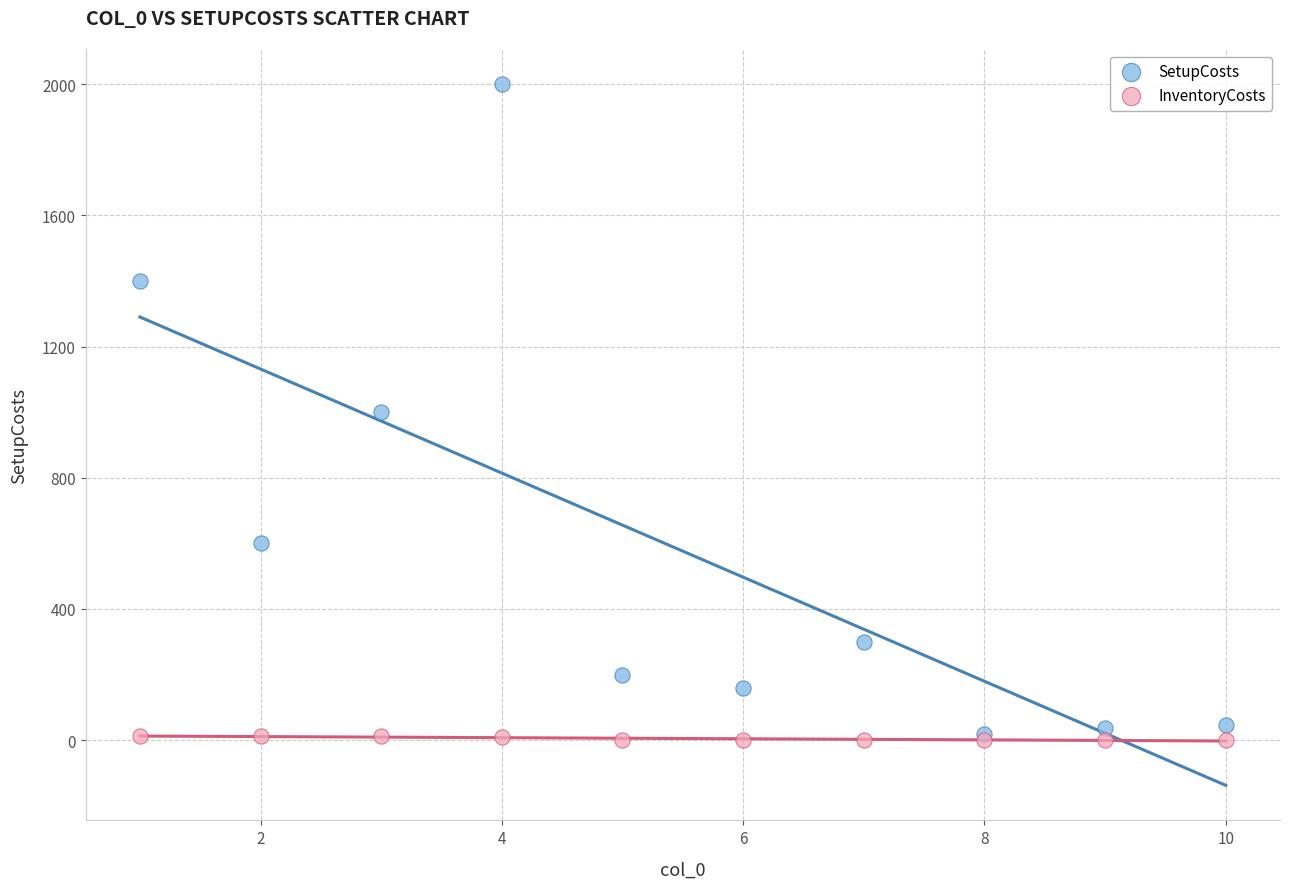

What are all the series names shown in the legend?

SetupCosts, InventoryCosts